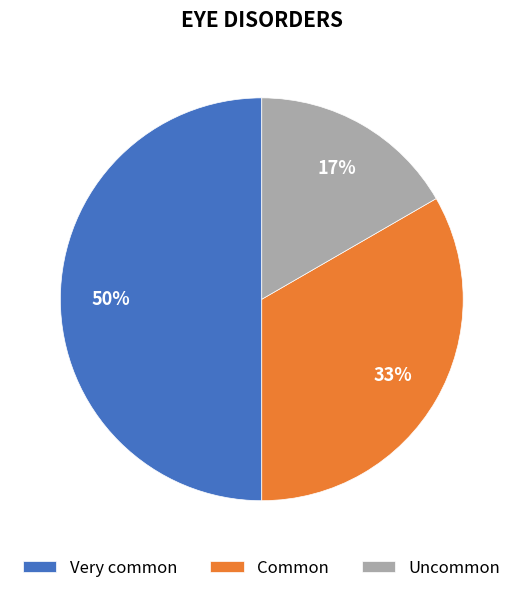

To the nearest percent, what is the average slice percentage?

33%